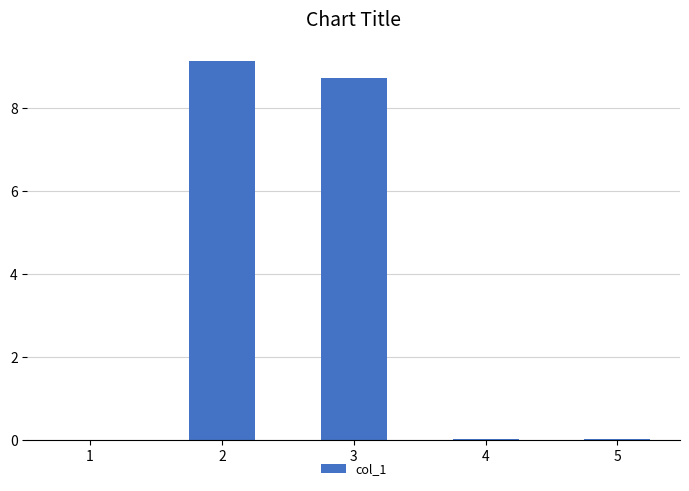

The value at 4 is 0.0. True or false?

True